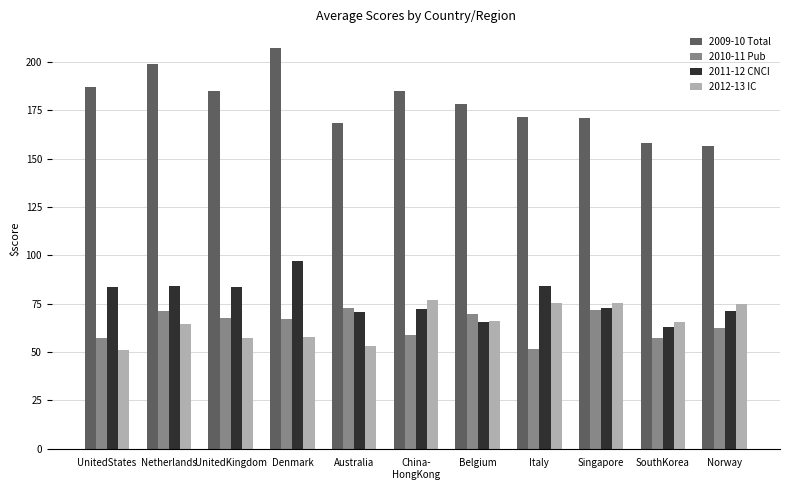

Rank the series by their maximum value, from highest to lowest.

2009-10 Total, 2011-12 CNCI, 2012-13 IC, 2010-11 Pub